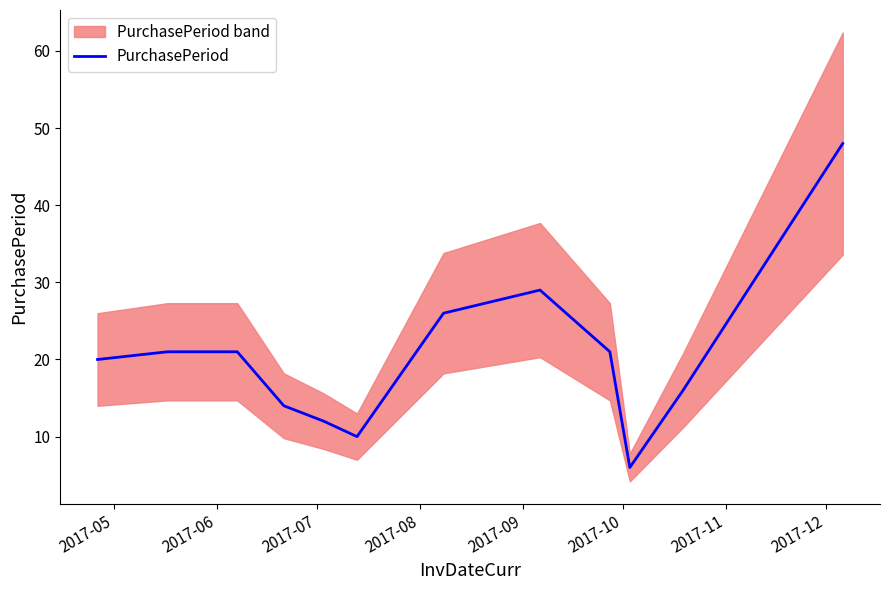

What is the minimum value for PurchasePeriod?

6